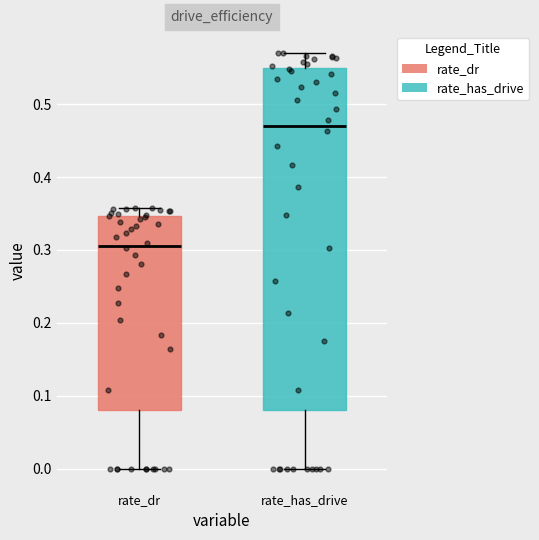

Which box is the tallest, from its lower edge to its upper edge?

rate_has_drive